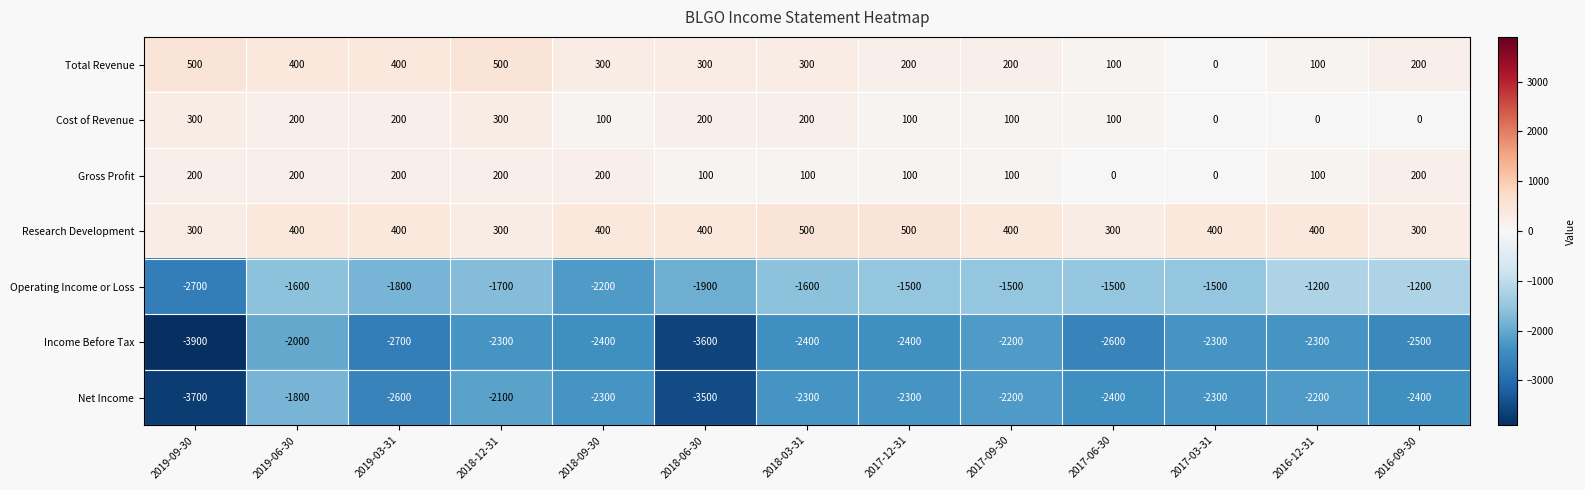

True or false: Gross Profit has a value of 60 at 2017-12-31.

False